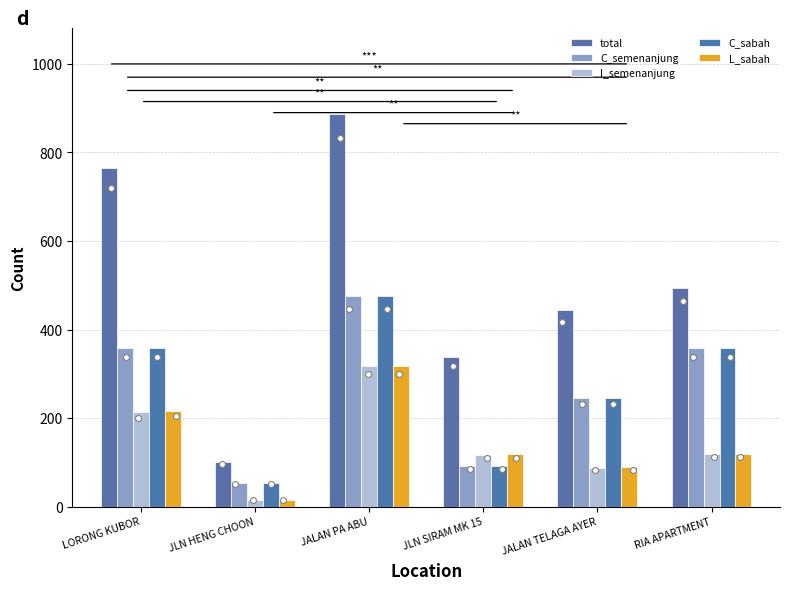

What is the total value across all series at RIA APARTMENT?

1453